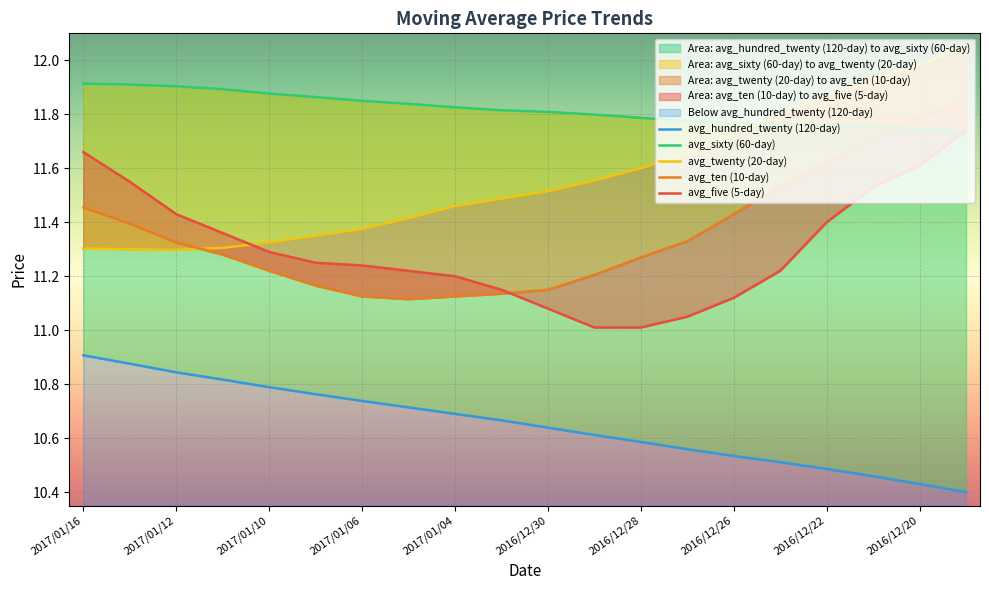

The value of avg_five at 2017/01/06 is 20.0. True or false?

False